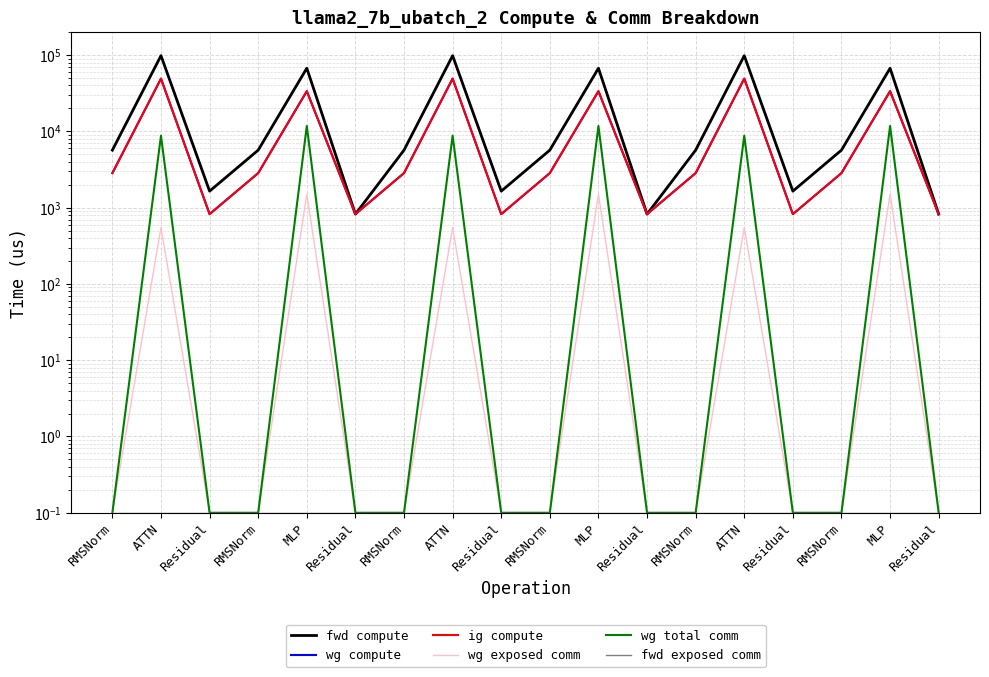

What is the label of the 13th point from the left?

RMSNorm